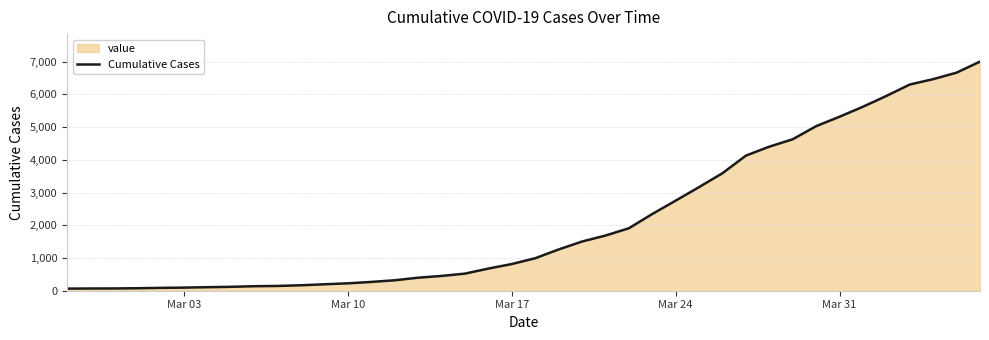

What is the maximum value shown in the chart?

7004